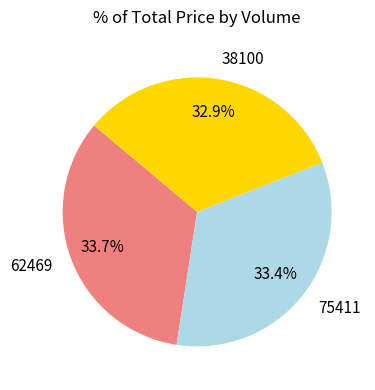

How many slices are in this pie chart?

3